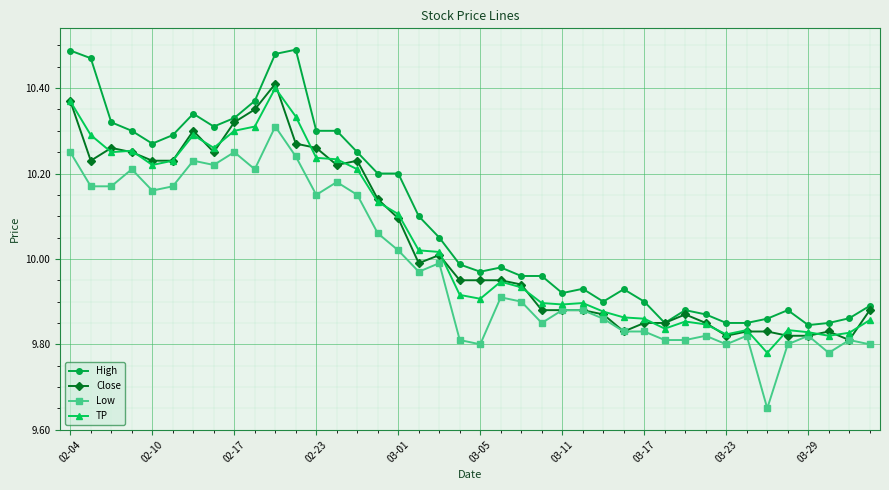

True or false: TP has more than 0 interior local peaks.

True